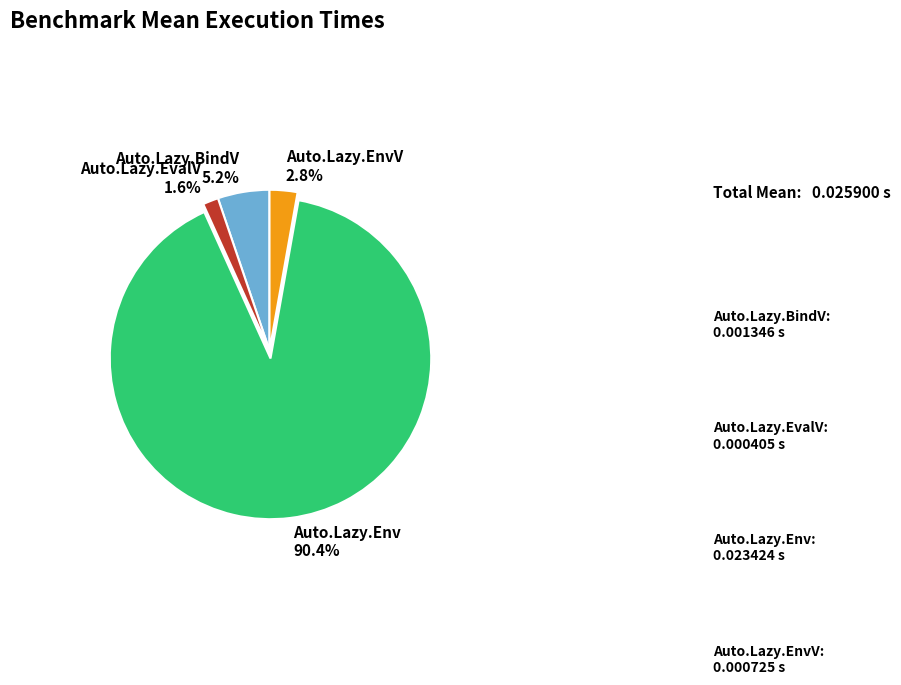

Do Auto.Lazy.Env and Auto.Lazy.BindV together represent more than half of the pie?

Yes